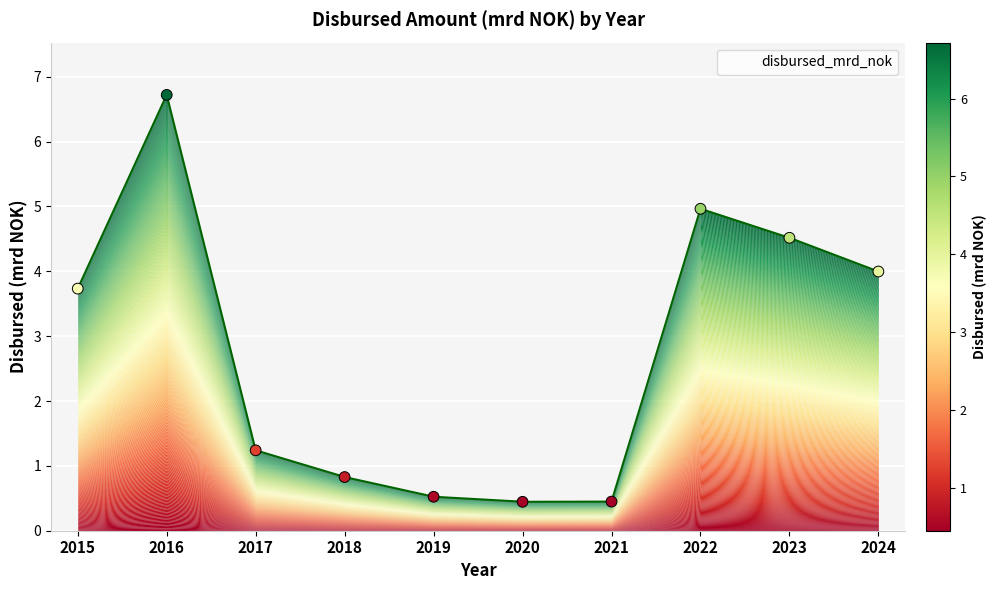

Between 2022 and 2023, which is larger?

2022